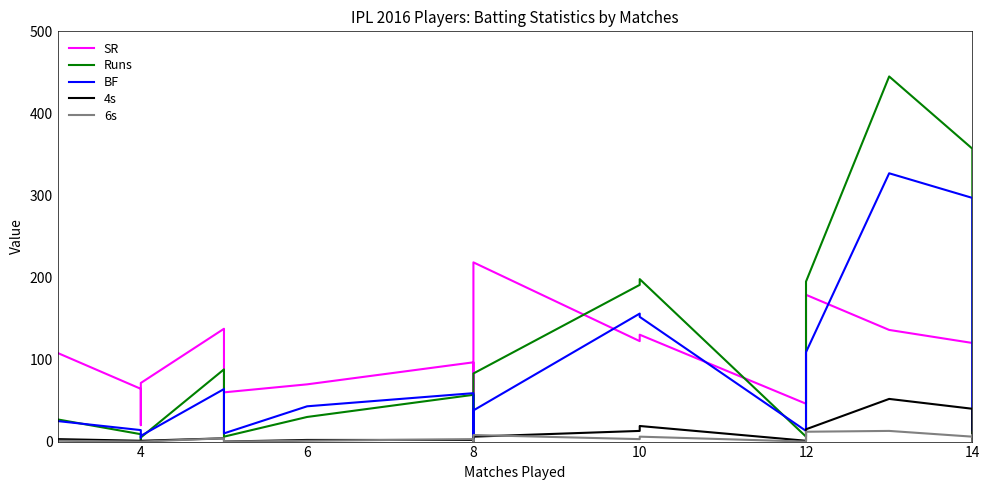

Between 4 and 14, which series saw the biggest shift?

Runs